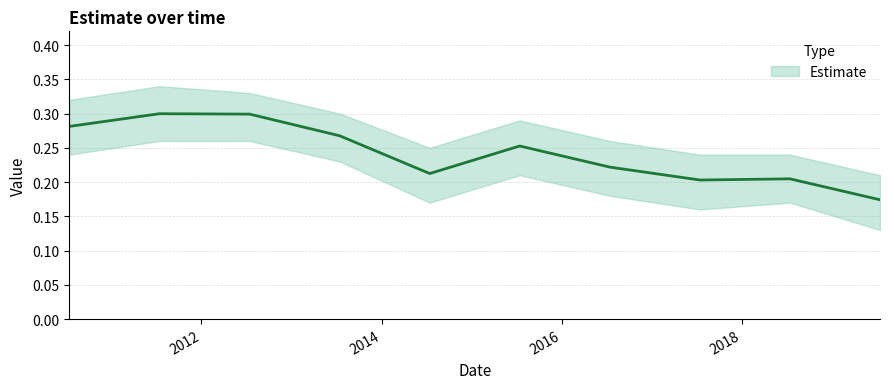

What is the average value?

0.2